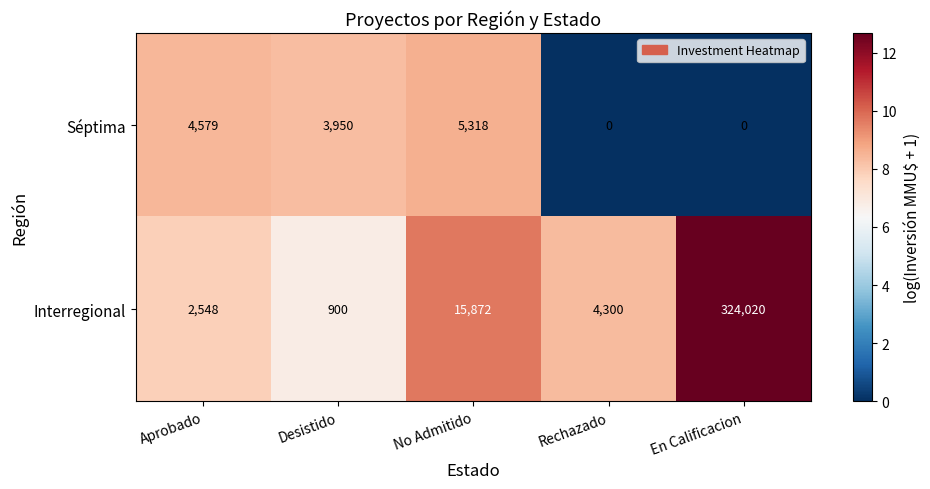

Count the number of data series in this chart.

2